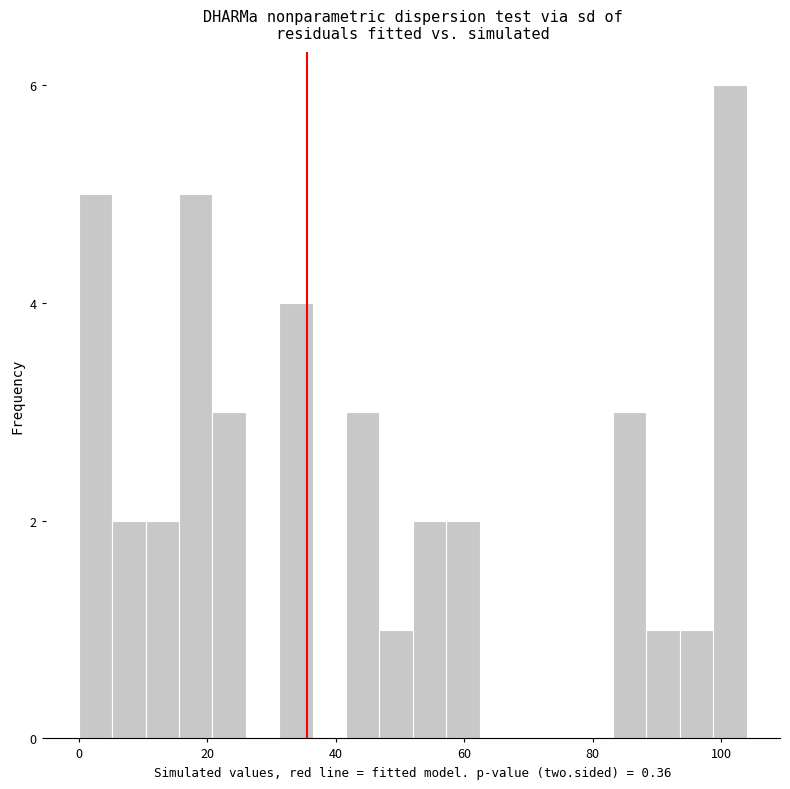

Read against the x-axis, roughly where is the centre of the tallest bar?

102